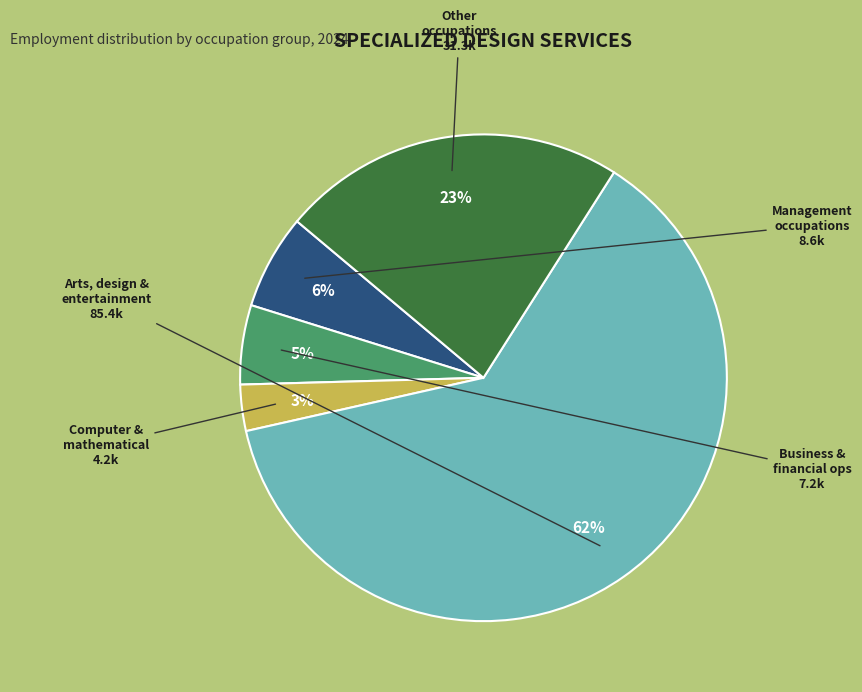

To the nearest percent, what is the average slice percentage?

20%